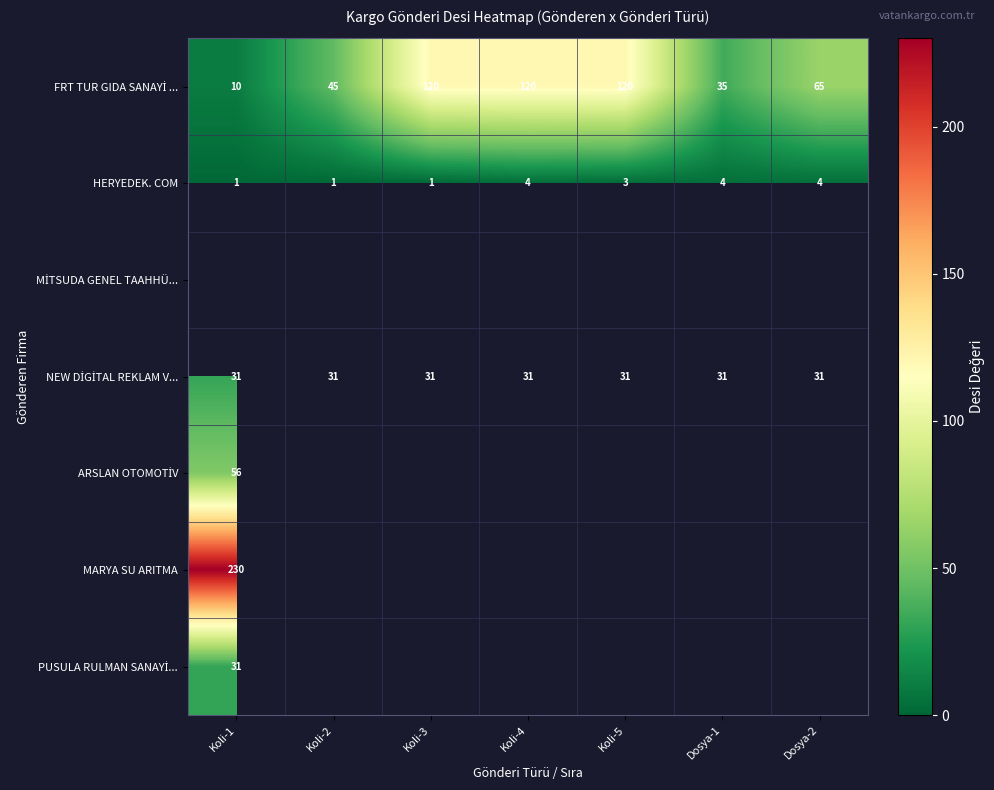

What is the difference between the maximum and second lowest values in the HERYEDEK. COM series?

3